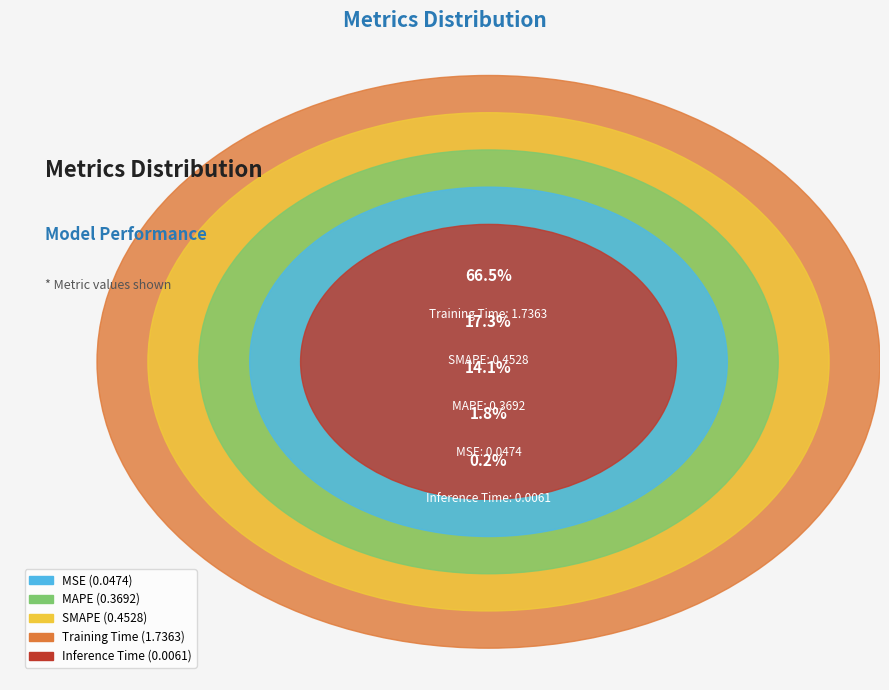

What percentage is NOT represented by MAPE?

85.9%